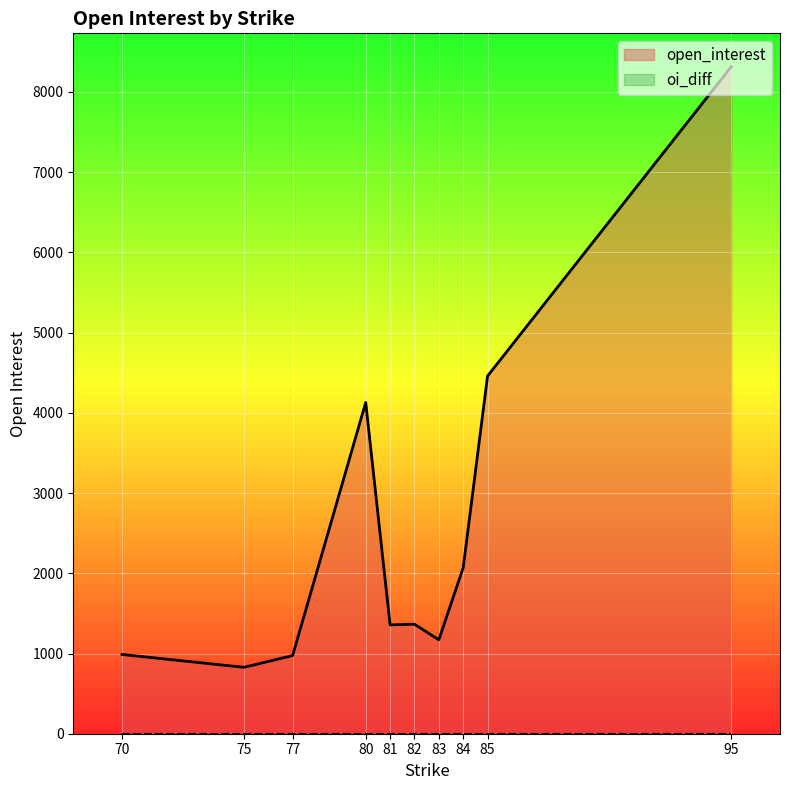

Which has a higher value, 75 or 85?

85